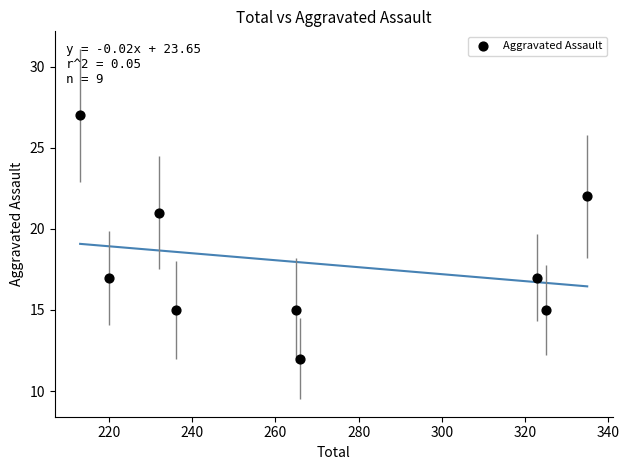

What is the average Y value?

18